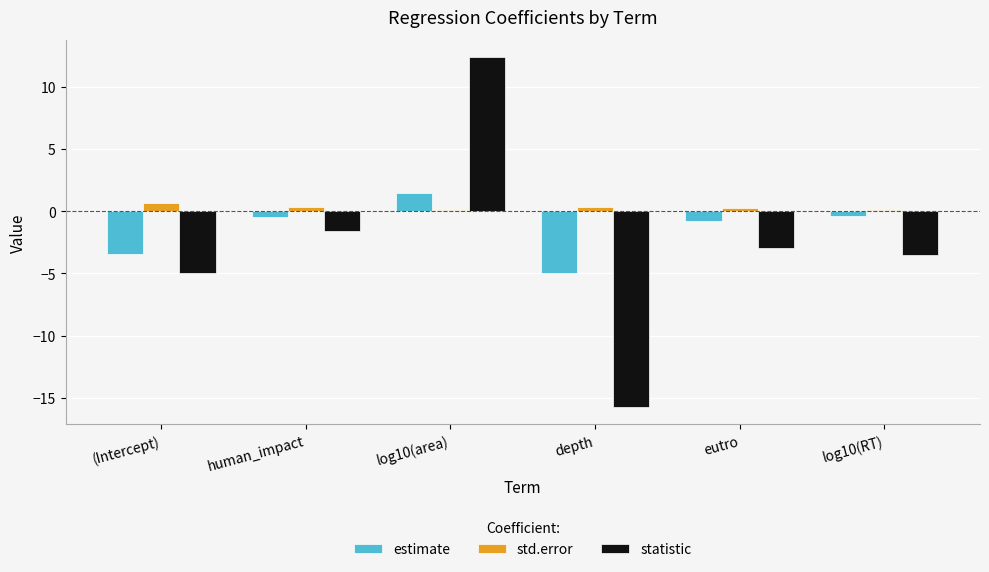

At which label does estimate first exceed 0?

log10(area)